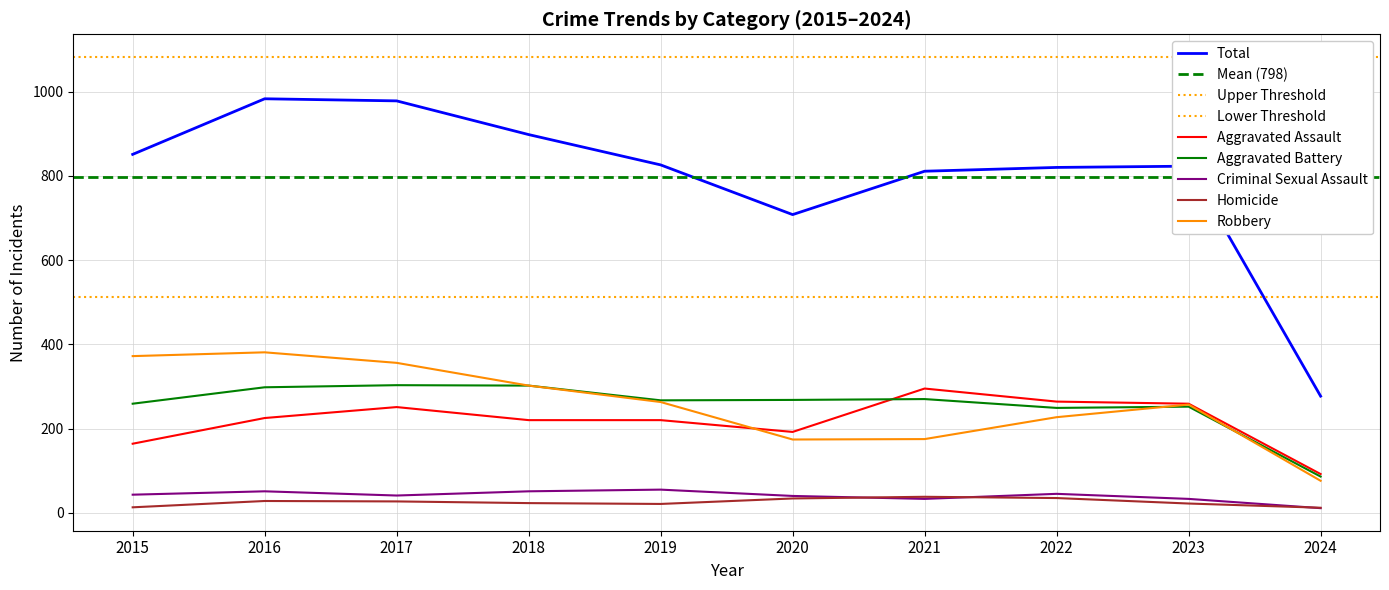

Is it true that Aggravated Assault equals 220 at 2018?

True